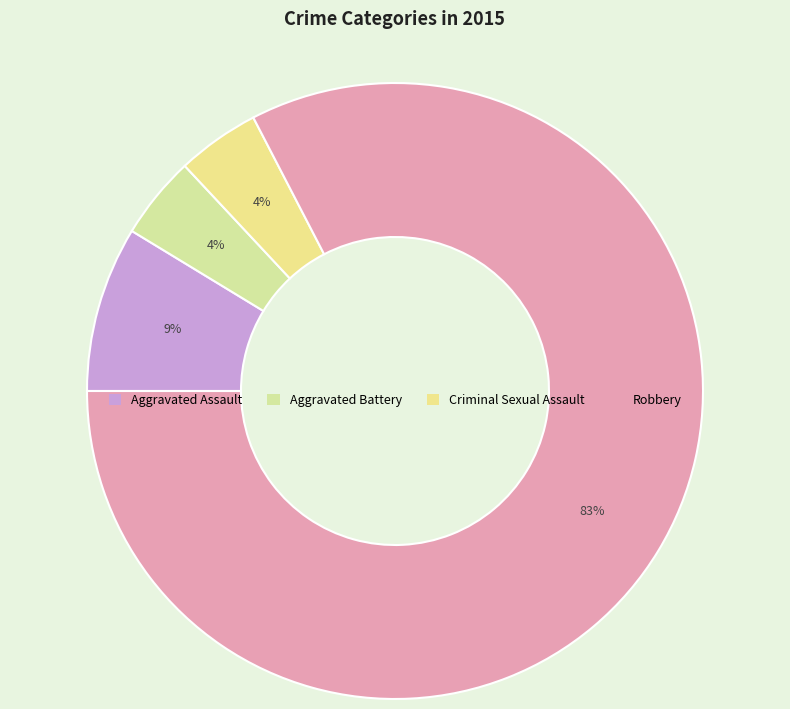

Which slice represents more than half of the pie?

Robbery